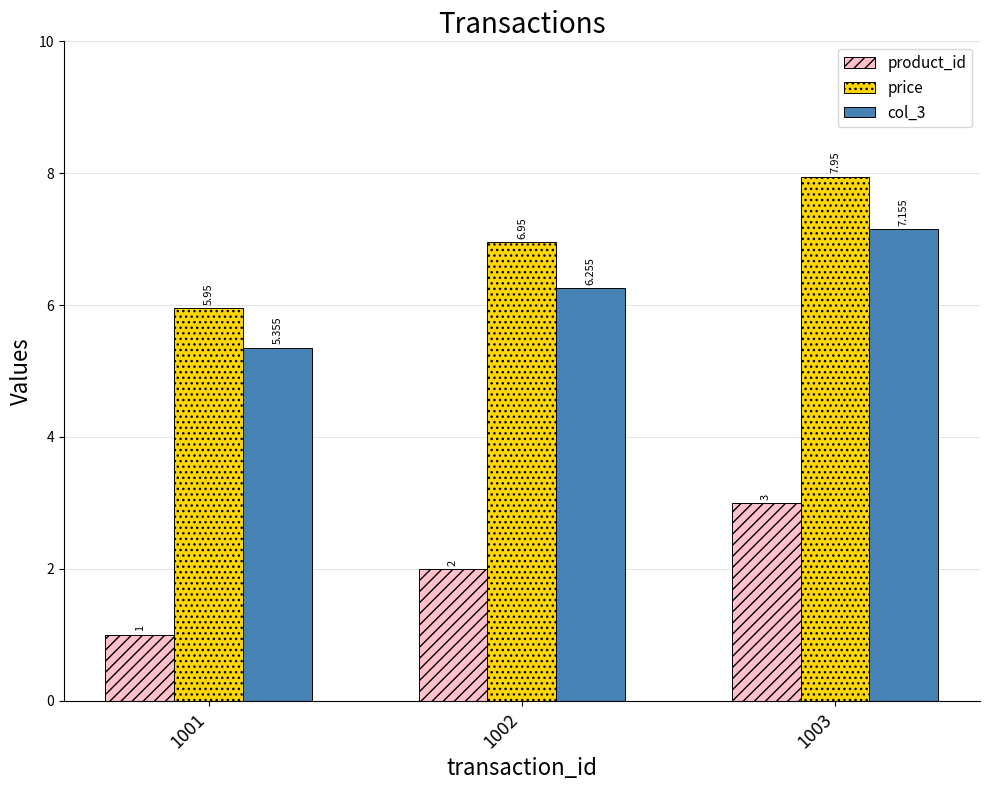

Which category has the highest value across all series?

1003